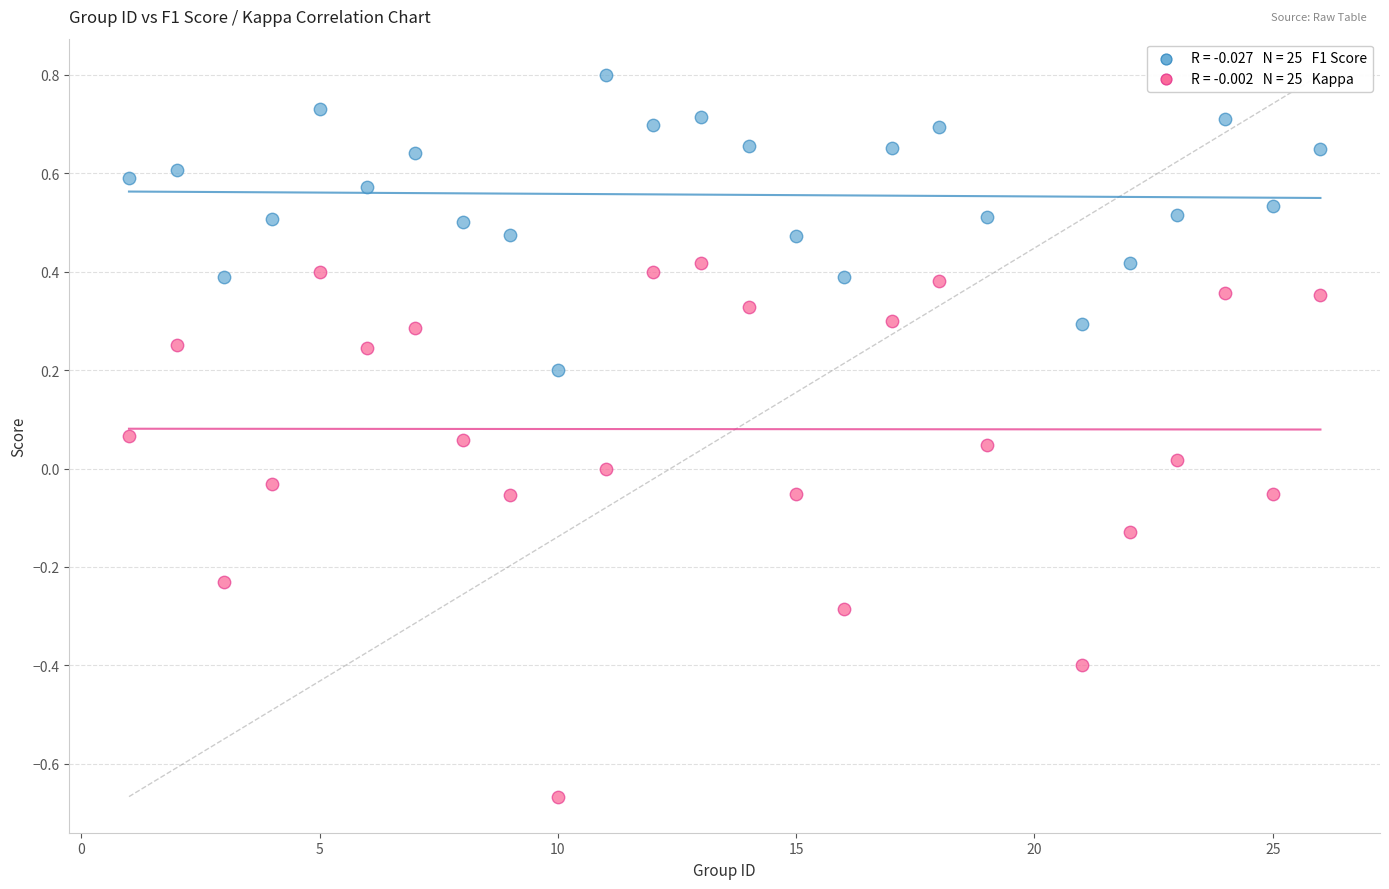

Across all data points, what is the range of X values (max minus min)?

25.0